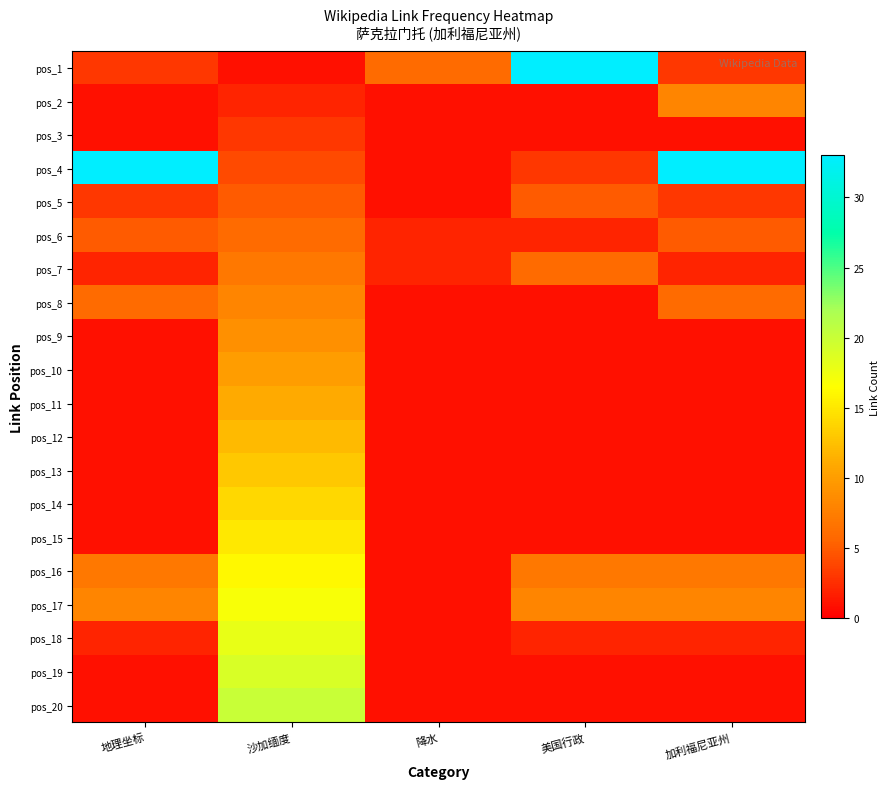

Which series has the largest range (max minus min)?

pos_1